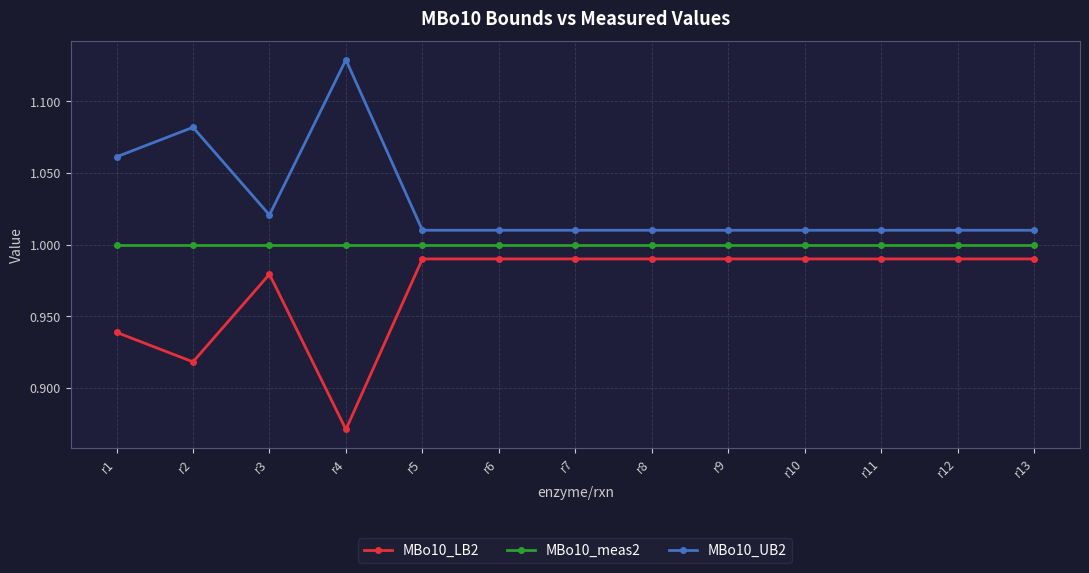

In MBo10_LB2, how many points are lower than both neighbors (excluding endpoints)?

2